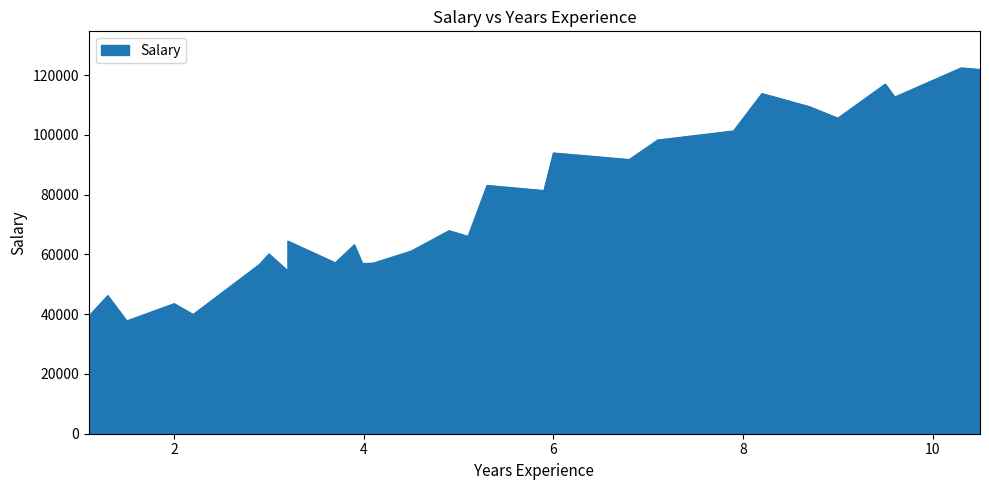

At which label is the value closest to 80061?

5.9